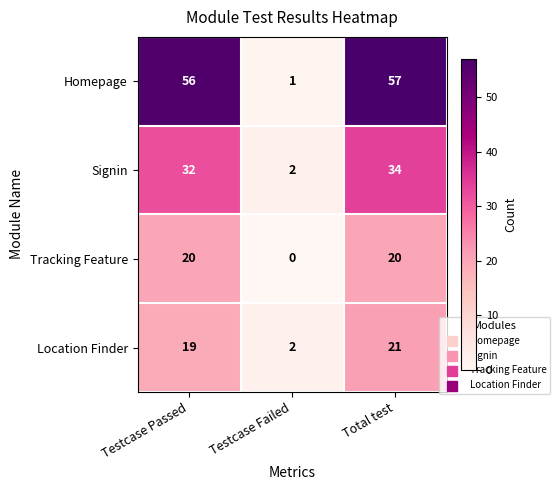

The value of Homepage at Testcase Failed is 1. True or false?

True